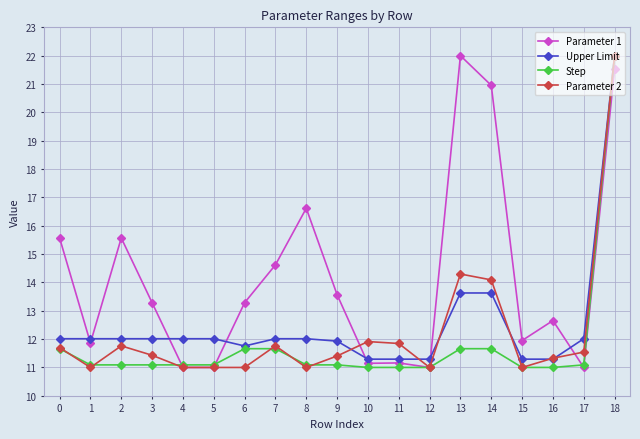

What is the highest value of the Upper Limit series?

22.0